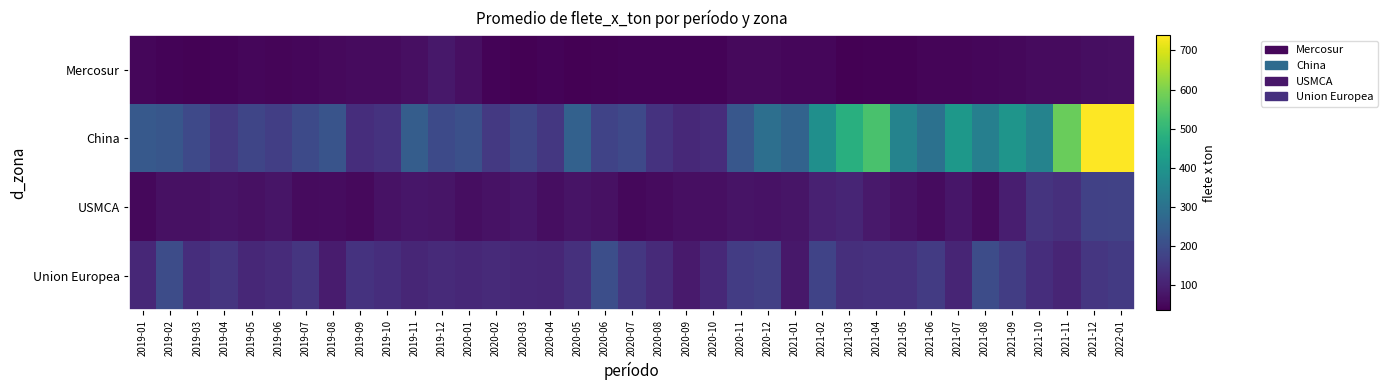

Which series has the widest spread of values?

China